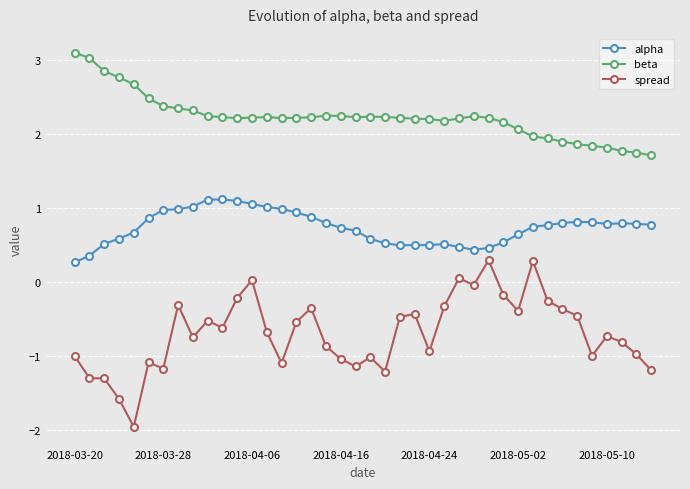

In spread, how many points are higher than both neighbors (excluding endpoints)?

11